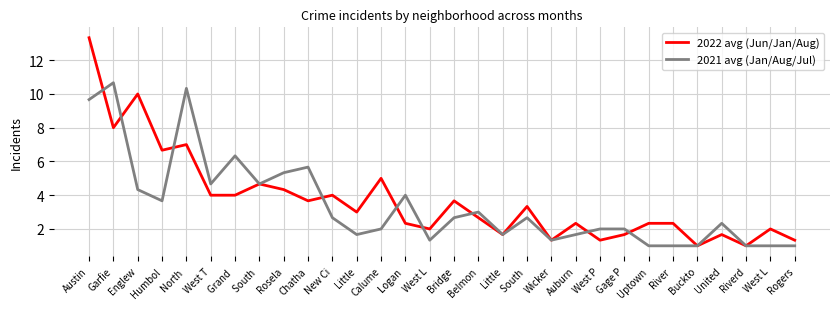

True or false: 2022 avg (Jun/Jan/Aug) and 2021 avg (Jan/Aug/Jul) intersect in this chart.

True